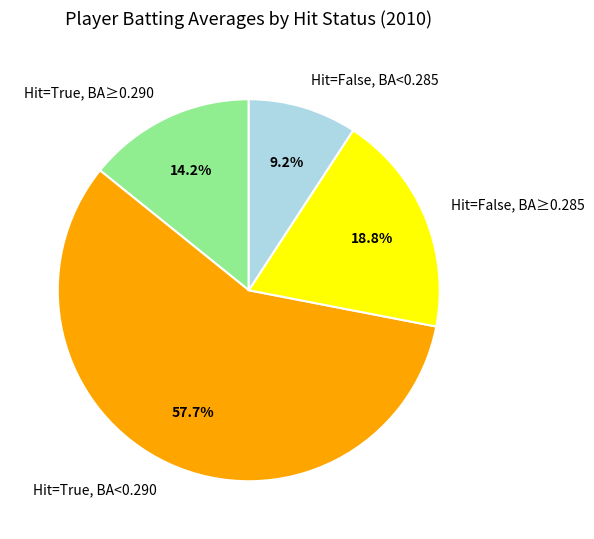

Rank the categories by value from lowest to highest.

Hit=False, BA<0.285, Hit=True, BA≥0.290, Hit=False, BA≥0.285, Hit=True, BA<0.290